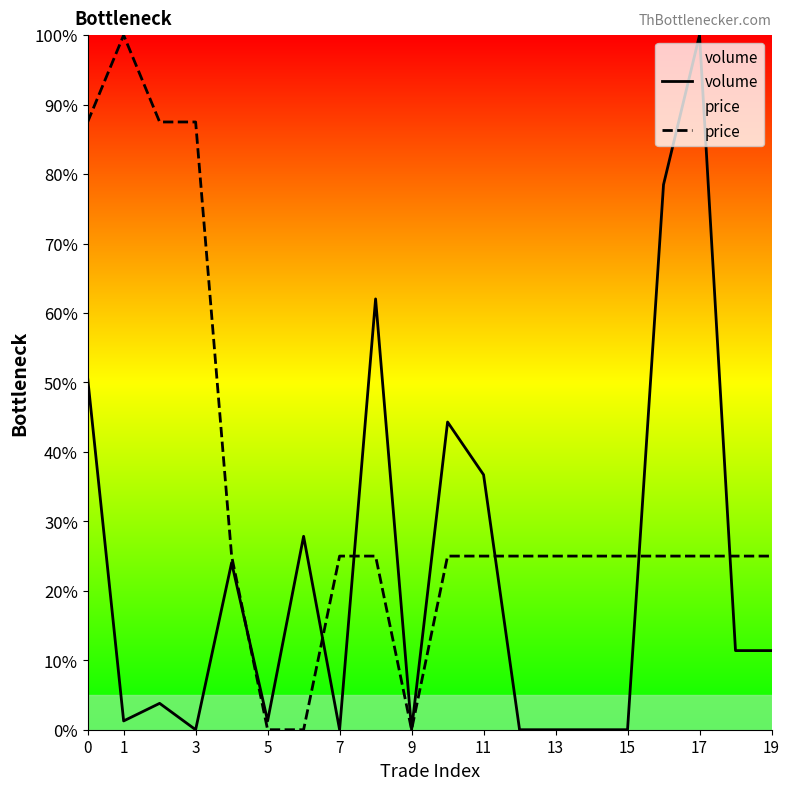

How many interior local valleys does the volume series have?

5